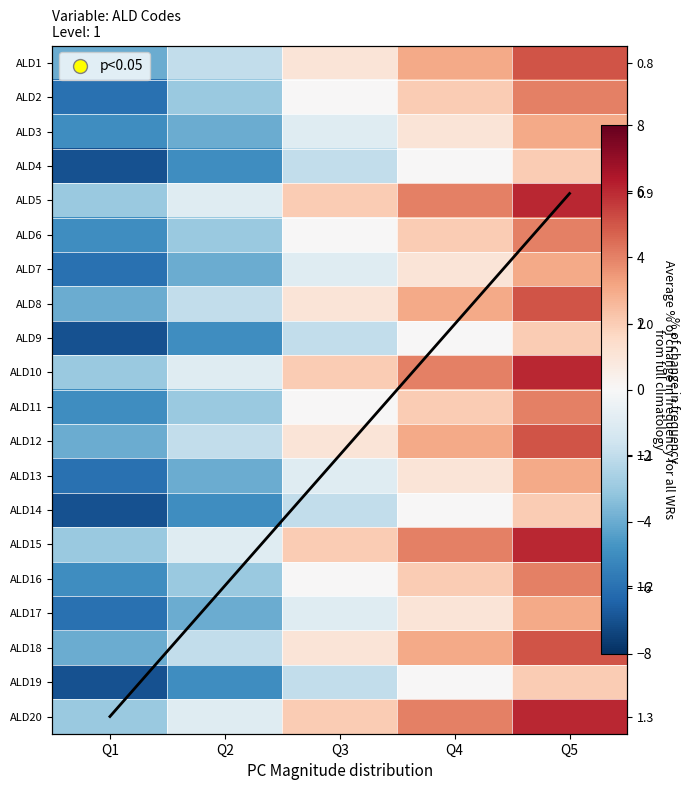

Rank the series at Q3 from highest to lowest value.

Avg freq, ALD5, ALD10, ALD15, ALD20, ALD1, ALD8, ALD12, ALD18, ALD2, ALD6, ALD11, ALD16, ALD3, ALD7, ALD13, ALD17, ALD4, ALD9, ALD14, ALD19